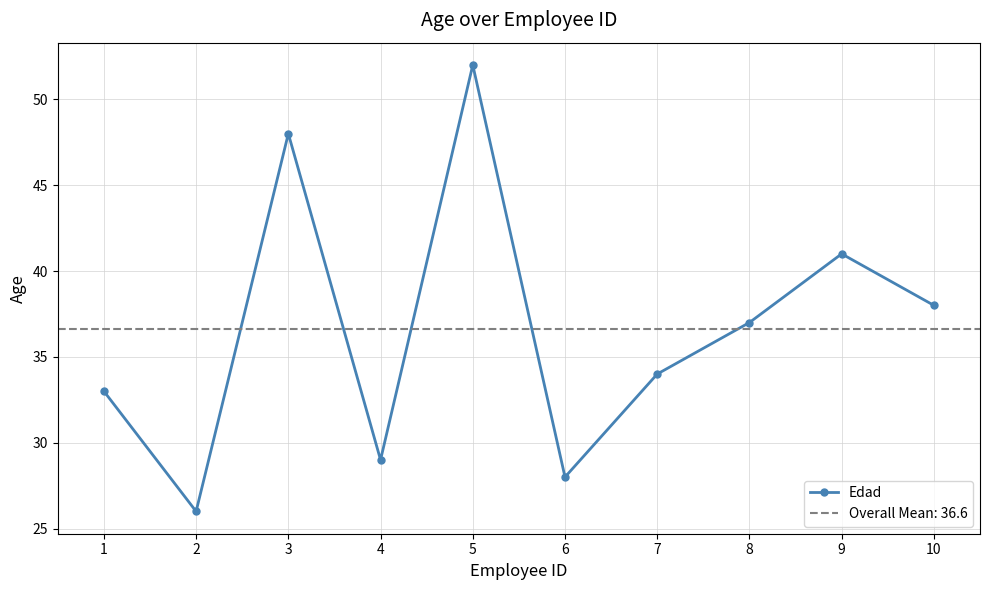

How many values exceed 37?

4